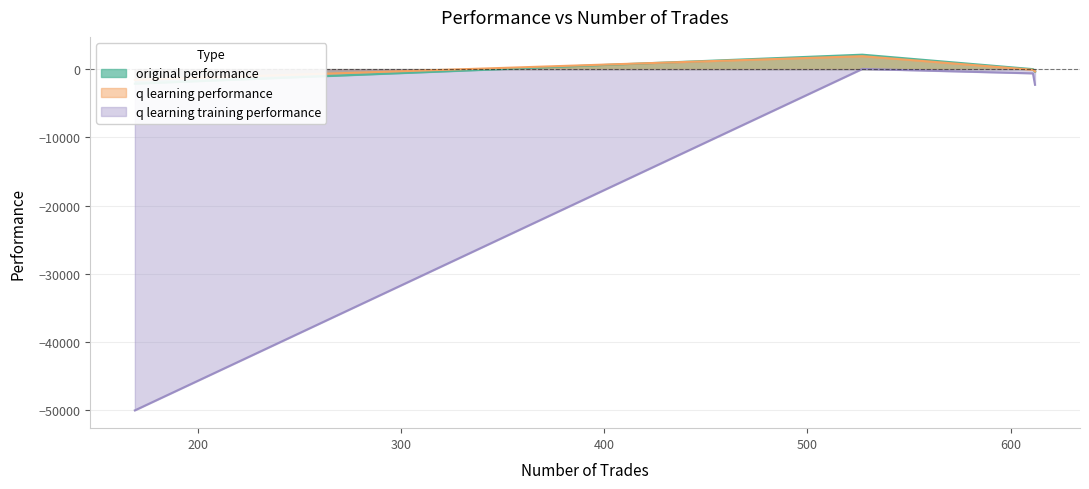

True or false: q learning performance has more than 0 interior local peaks.

True